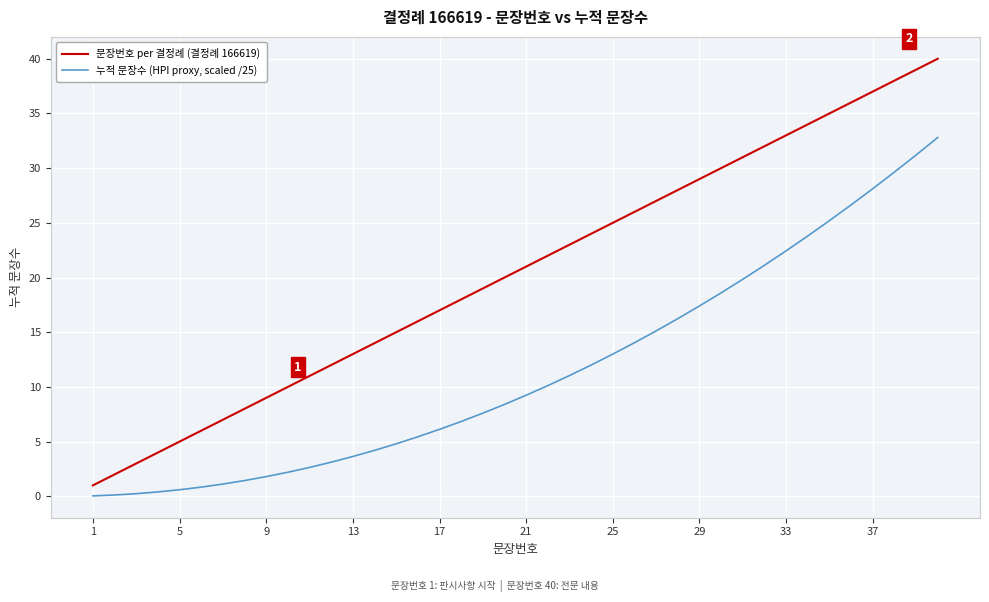

What is the difference between the maximum and minimum values in the 문장번호 per 결정례 (결정례 166619) series?

39.0